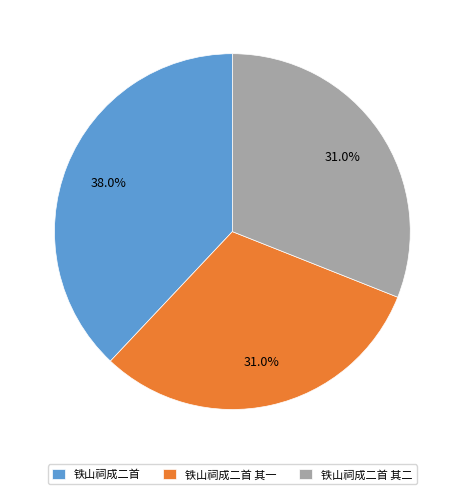

To the nearest percent, what portion does 铁山祠成二首 其一 represent?

31%